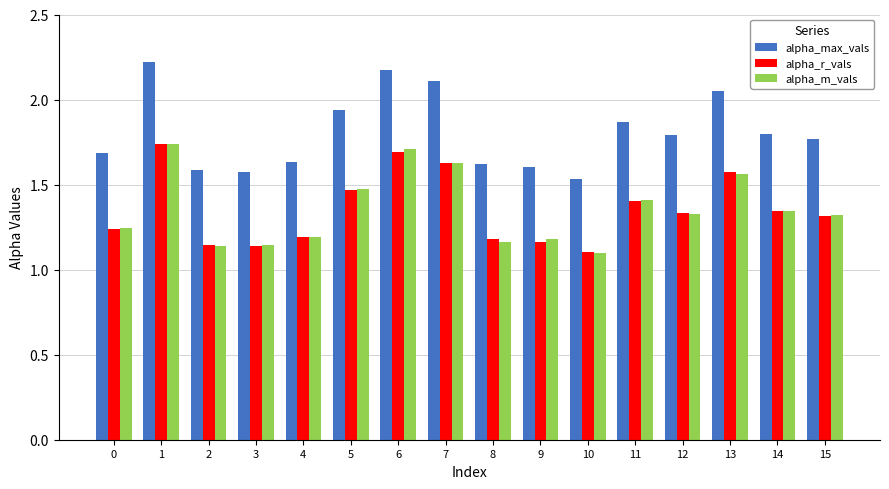

What are all the series names shown in the legend?

alpha_max_vals, alpha_r_vals, alpha_m_vals